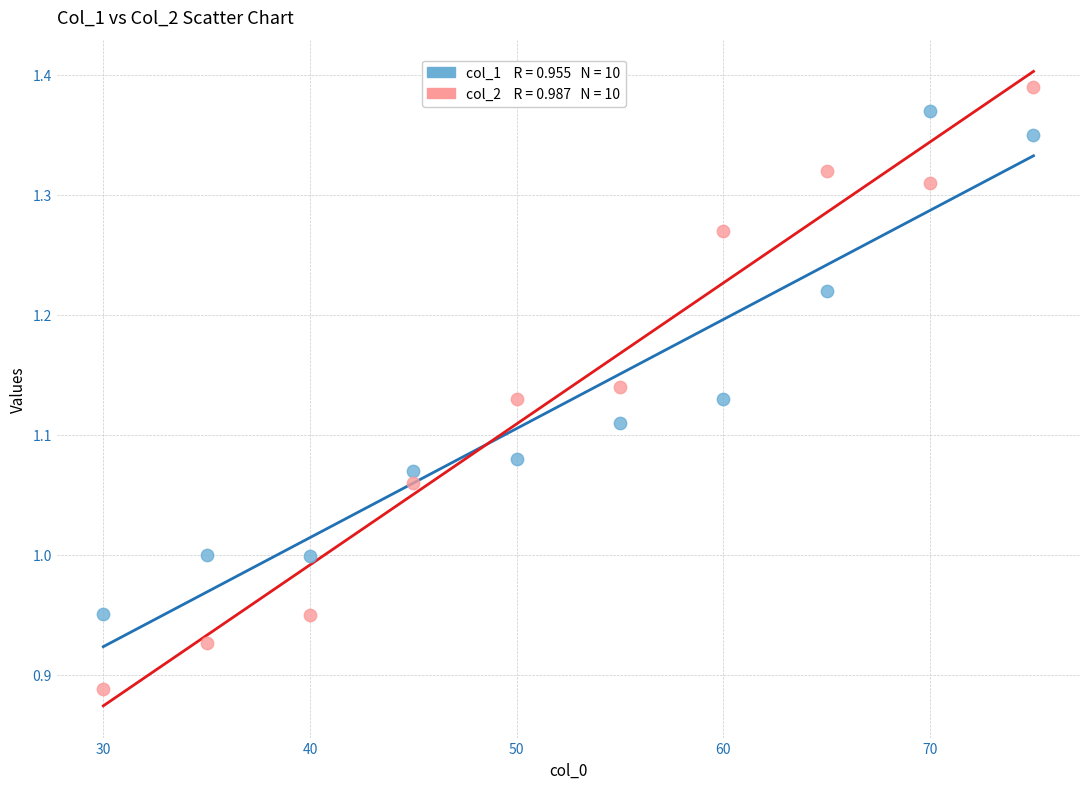

Across all data points, what is the range of Y values (max minus min)?

0.5